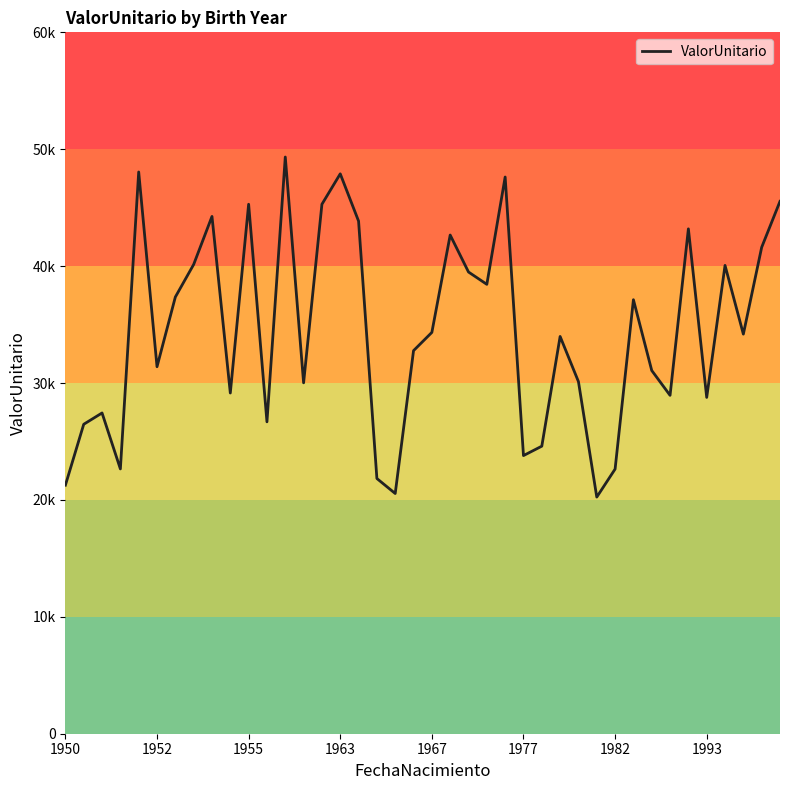

At which category does the chart reach its peak across all series?

12